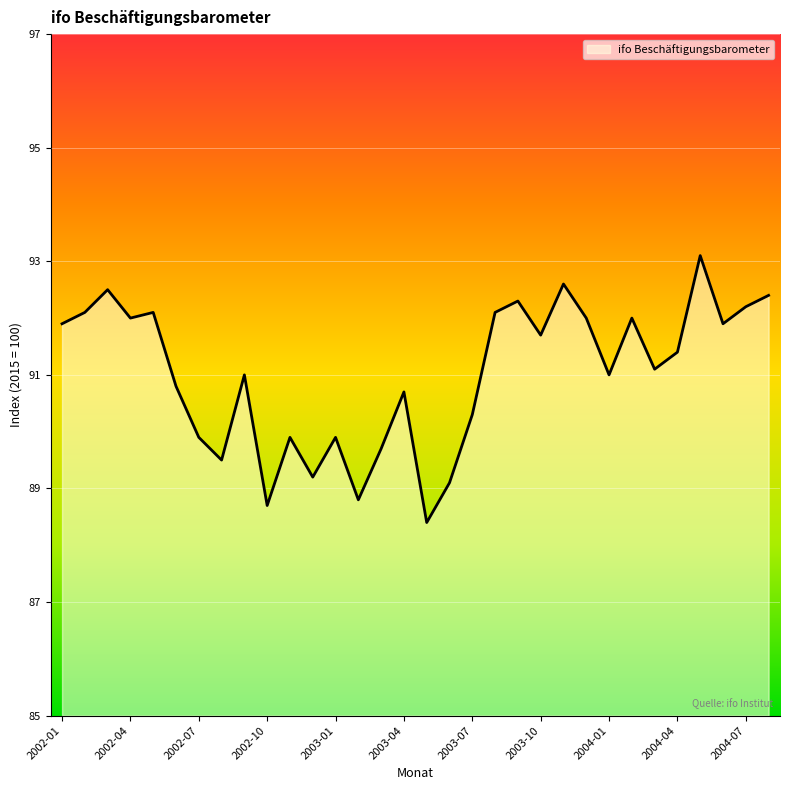

What is the maximum value shown in the chart?

93.1